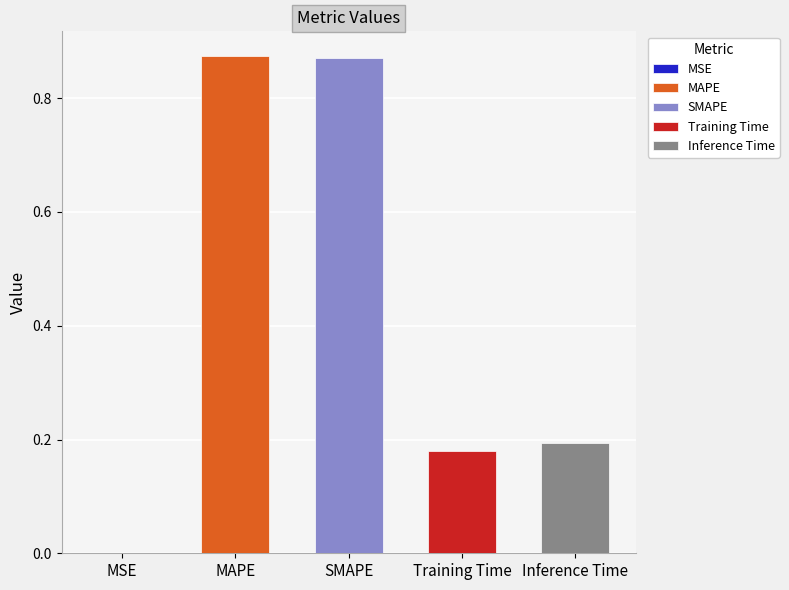

Reading left to right, list all the values displayed in this chart.

MSE=0.0	MAPE=0.9	SMAPE=0.9	Training Time=0.2	Inference Time=0.2